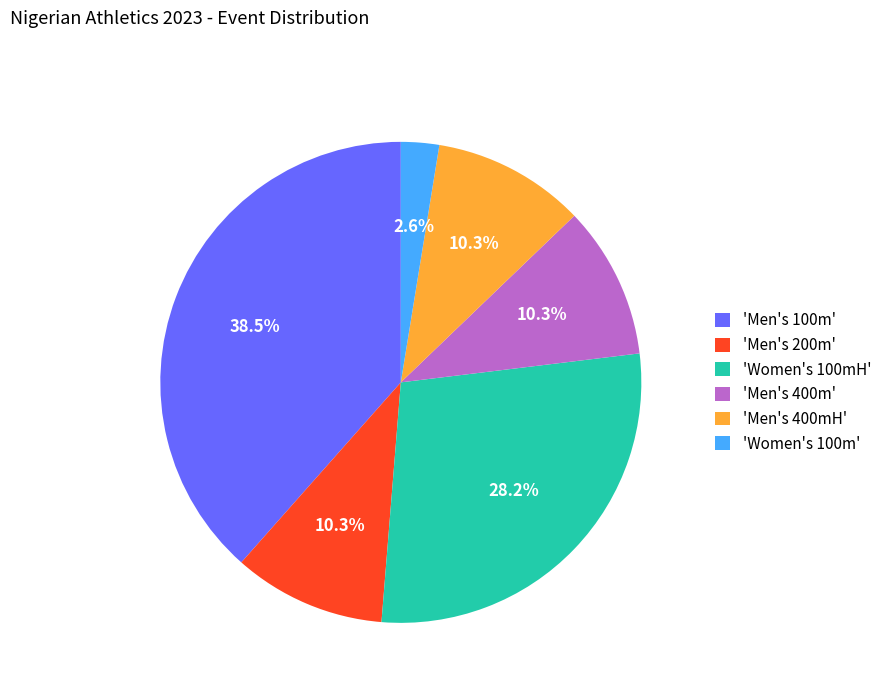

How many segments does this pie chart have?

6